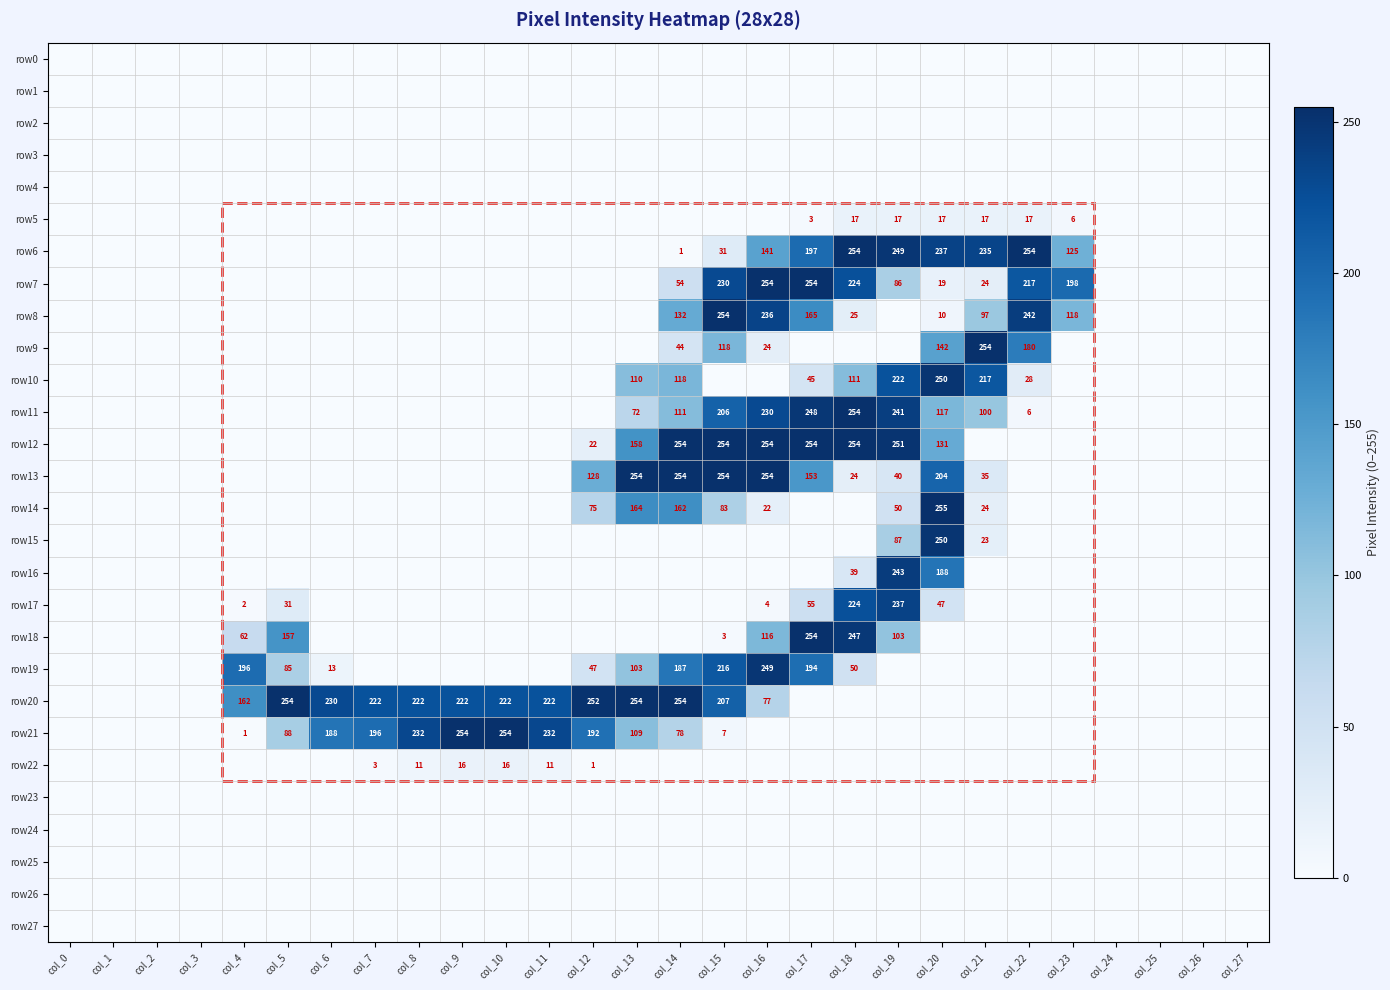

What is the difference between the second highest and minimum values in the row14 series?

164